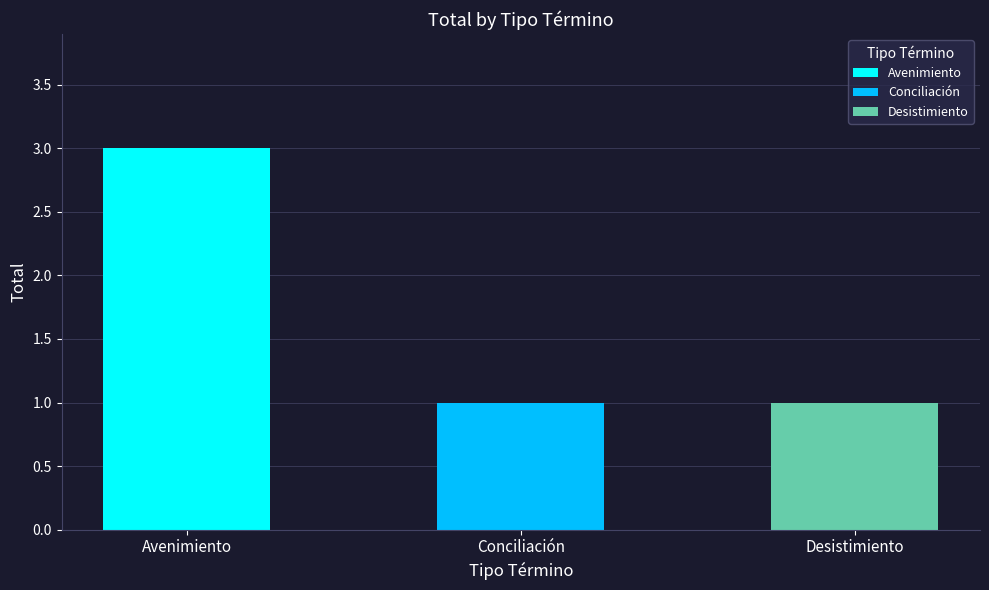

List the labels in order of value, largest first.

Avenimiento, Conciliación, Desistimiento